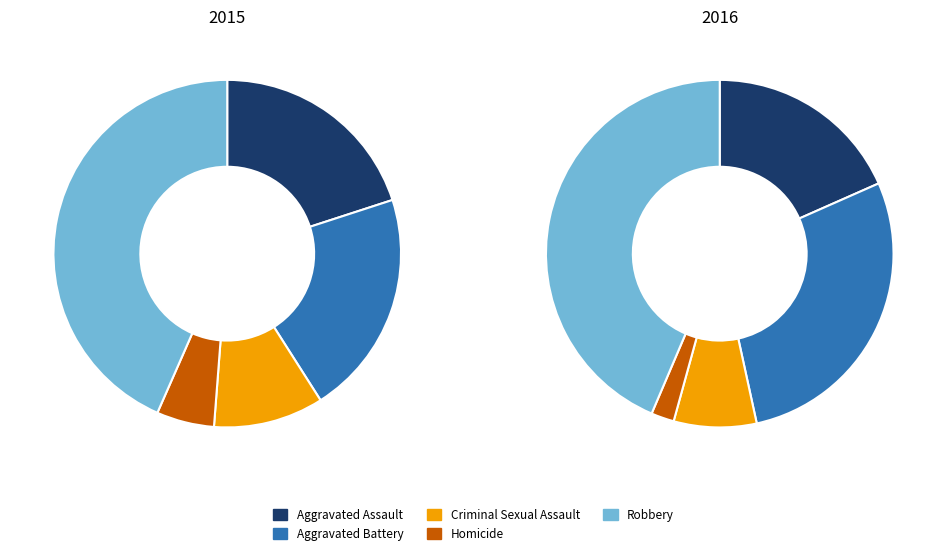

To the nearest percent, what portion does Robbery represent?

43%